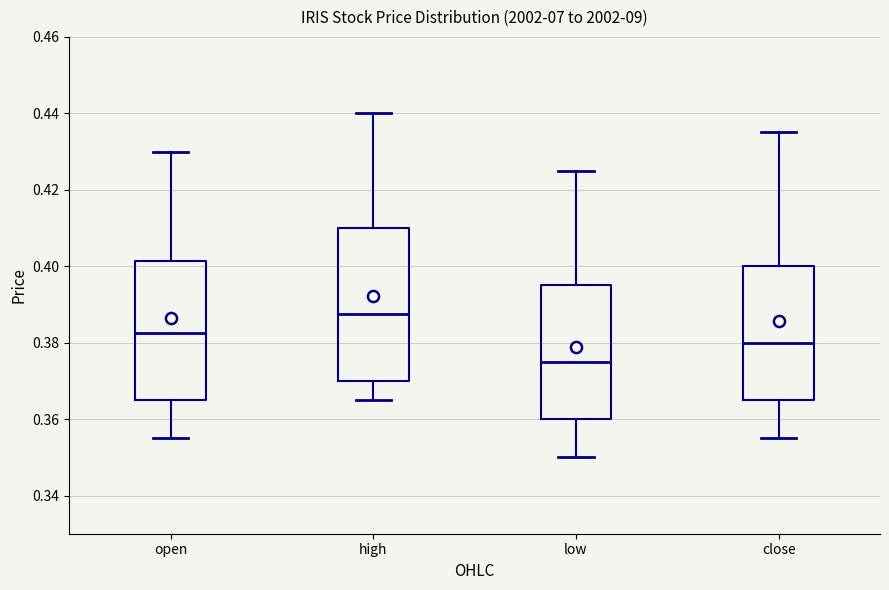

Reading left to right, read every box against the y-axis: the position of its median line, the range the box covers, and the ends of its whiskers. The values are not printed on the chart, so give them approximately, as read against the axis.

open: median 0.382, box 0.366 to 0.402, whiskers 0.356 to 0.430
high: median 0.388, box 0.370 to 0.410, whiskers 0.366 to 0.440
low: median 0.376, box 0.360 to 0.396, whiskers 0.350 to 0.426
close: median 0.380, box 0.366 to 0.400, whiskers 0.356 to 0.436